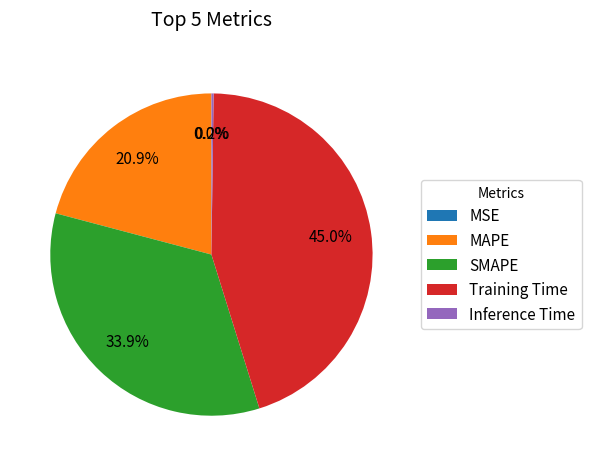

To the nearest percent, what is the combined percentage of SMAPE and Training Time?

79%